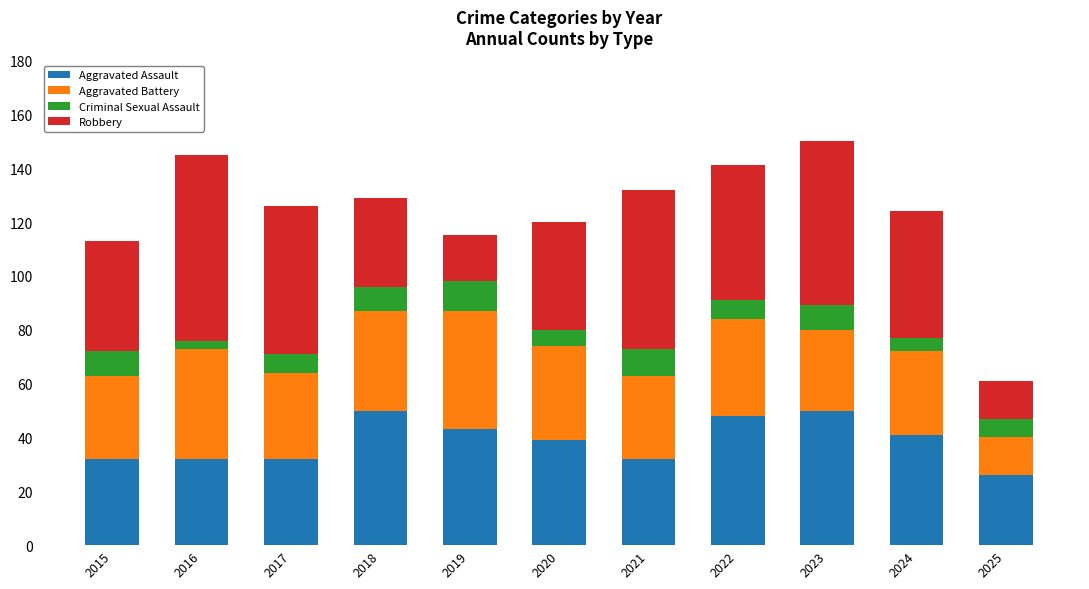

What is the total value across all series at 2015?

113